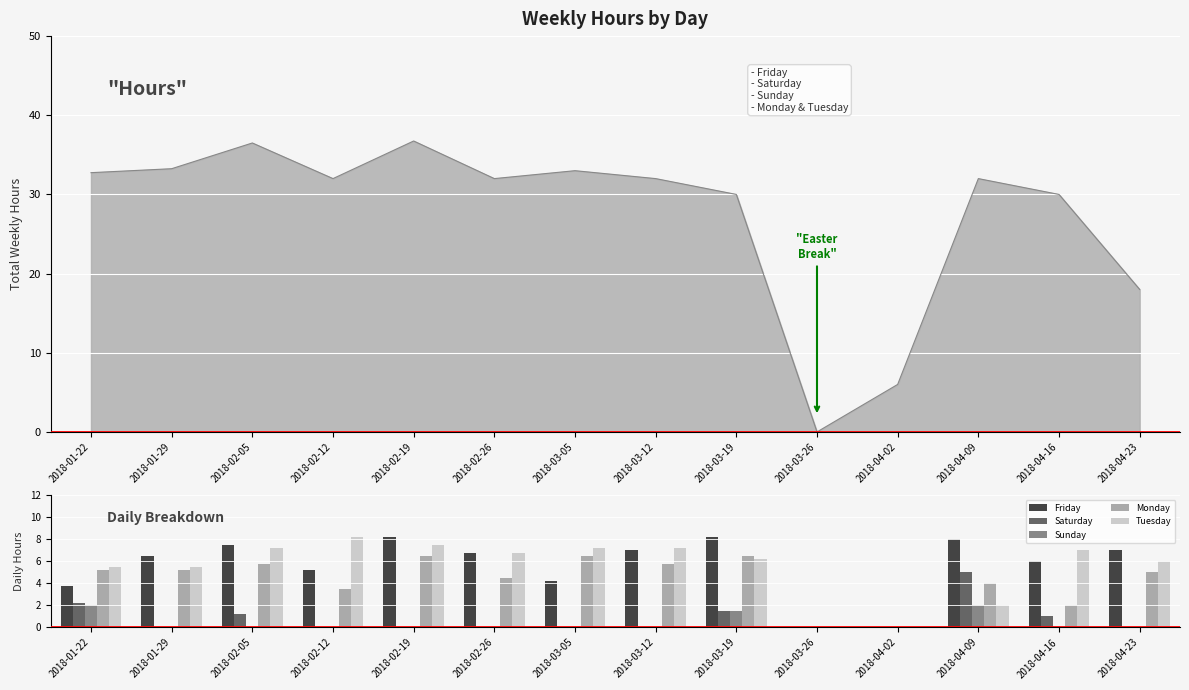

Which series has the largest range (max minus min)?

Friday